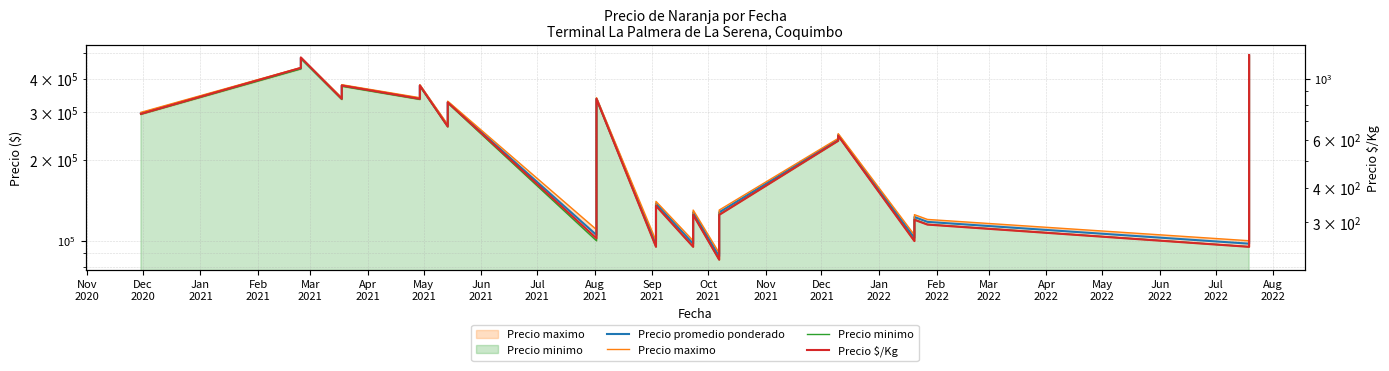

What is the difference between the second highest and second lowest values in the Precio $/Kg series?

950